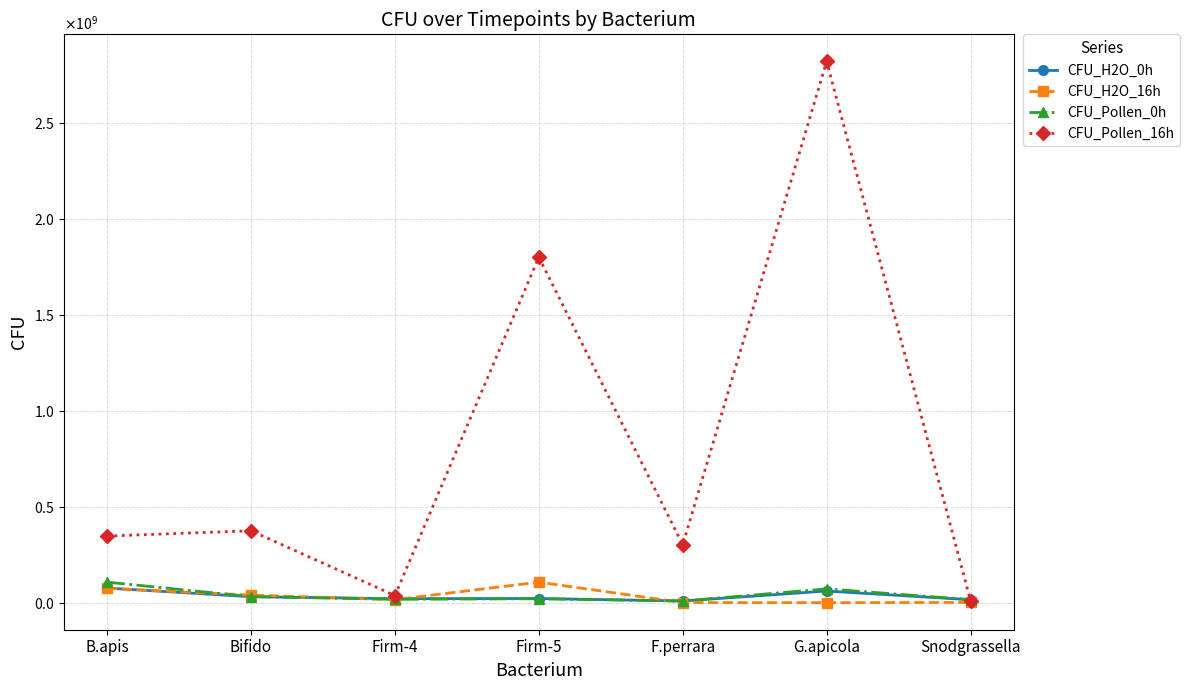

Between Firm-4 and F.perrara, which series saw the biggest shift?

CFU_Pollen_16h